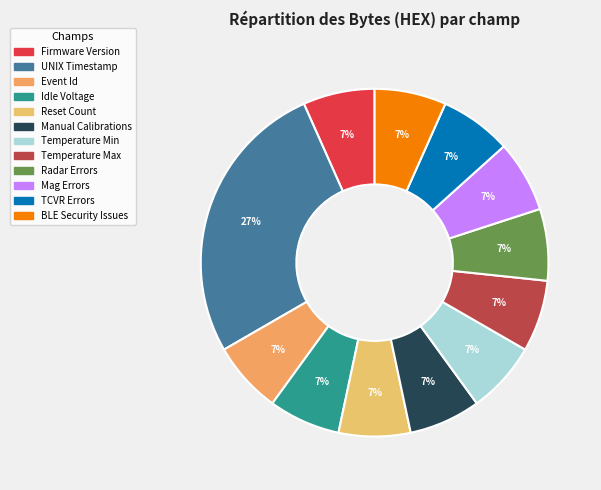

To the nearest percent, what portion does Mag Errors represent?

7%